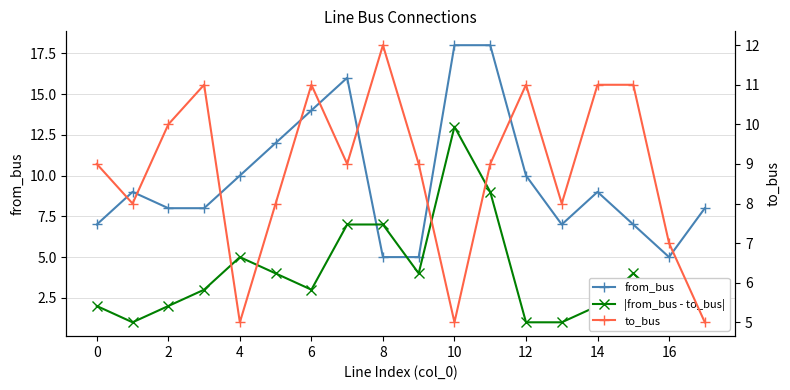

Is it true that to_bus equals 11 at 6?

True